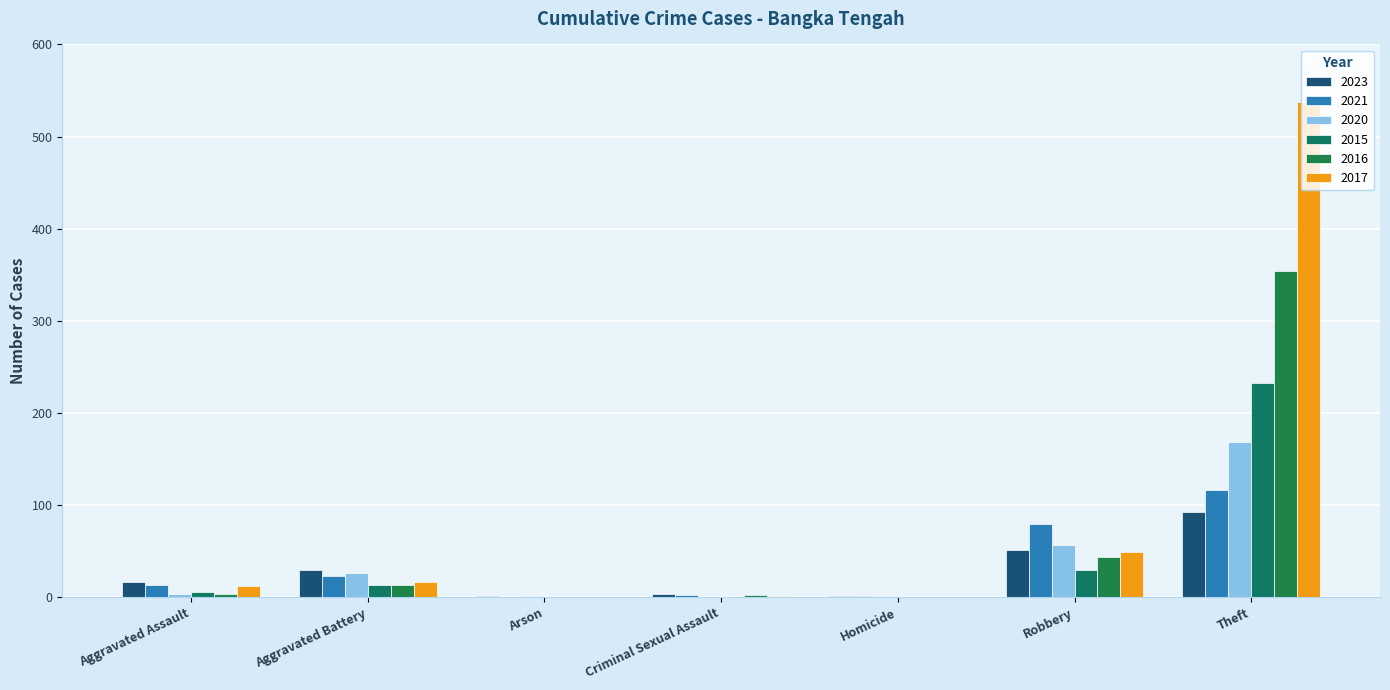

What is the lowest value of the 2023 series?

1